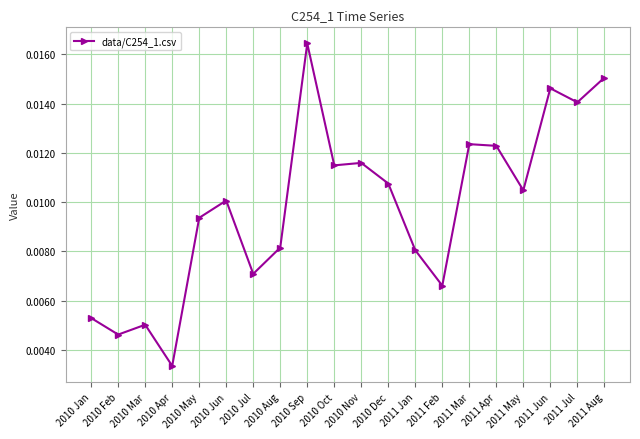

What position from the left is 2011 Feb?

14